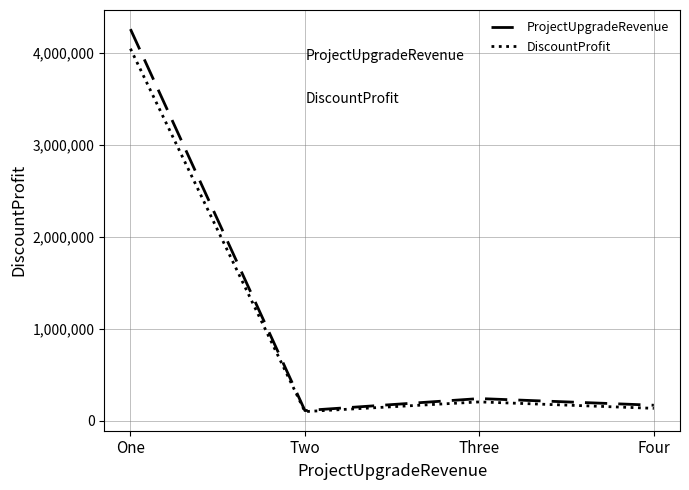

What is the difference between the maximum and minimum values in the ProjectUpgradeRevenue series?

4143437